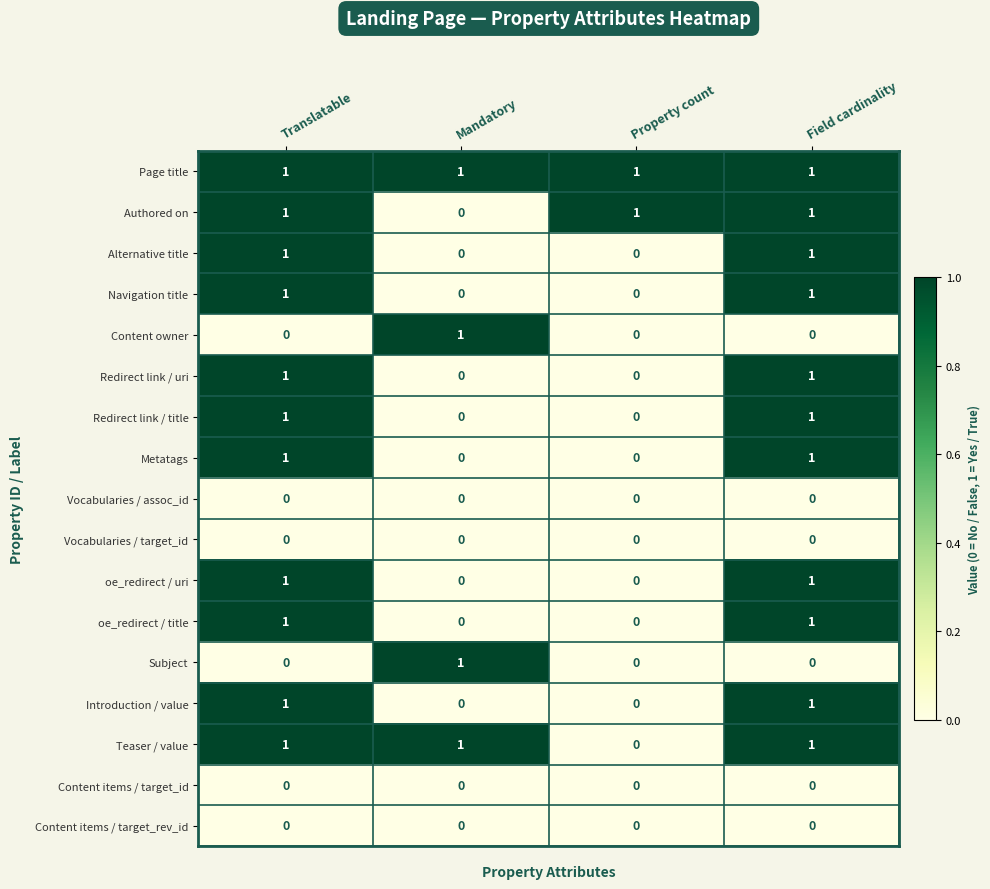

How many Authored on values are between 1 and 2?

3